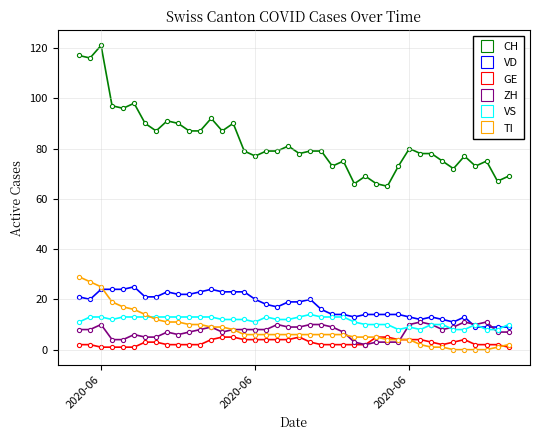

Reading right to left, extract all data points from this chart.

CH: 69	67	75	73	77	72	75	78	78	80	73	65	66	69	66	75	73	79	79	78	81	79	79	77	79	90	87	92	87	87	90	91	87	90	98	96	97	121	116	117
VD: 9	9	9	9	13	11	12	13	12	13	14	14	14	14	13	14	14	16	20	19	19	17	18	20	23	23	23	24	23	22	22	23	21	21	25	24	24	24	20	21
GE: 1	2	2	2	4	3	2	3	4	4	4	5	5	2	2	2	2	2	3	5	4	4	4	4	4	5	5	4	2	2	2	2	3	3	1	1	1	1	2	2
ZH: 7	7	11	10	11	9	8	10	11	10	3	3	3	2	3	7	9	10	10	9	9	10	8	8	8	8	7	9	8	7	6	7	5	5	6	4	4	10	8	8
VS: 10	8	8	10	8	8	10	10	8	9	8	10	10	10	11	13	13	13	14	13	12	12	13	11	12	12	12	13	13	13	13	13	13	13	13	13	12	13	13	11
TI: 2	1	0	0	0	0	1	1	2	4	4	4	5	5	5	6	6	6	6	6	6	6	6	6	6	8	9	9	10	10	11	11	12	14	16	17	19	25	27	29